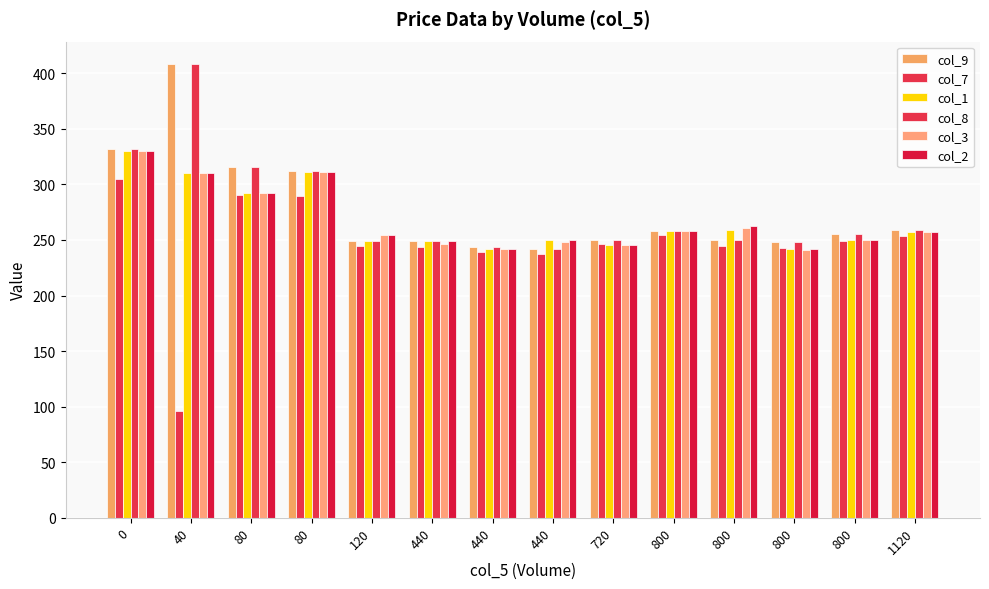

What is the sum of all col_7 values?

3437.2